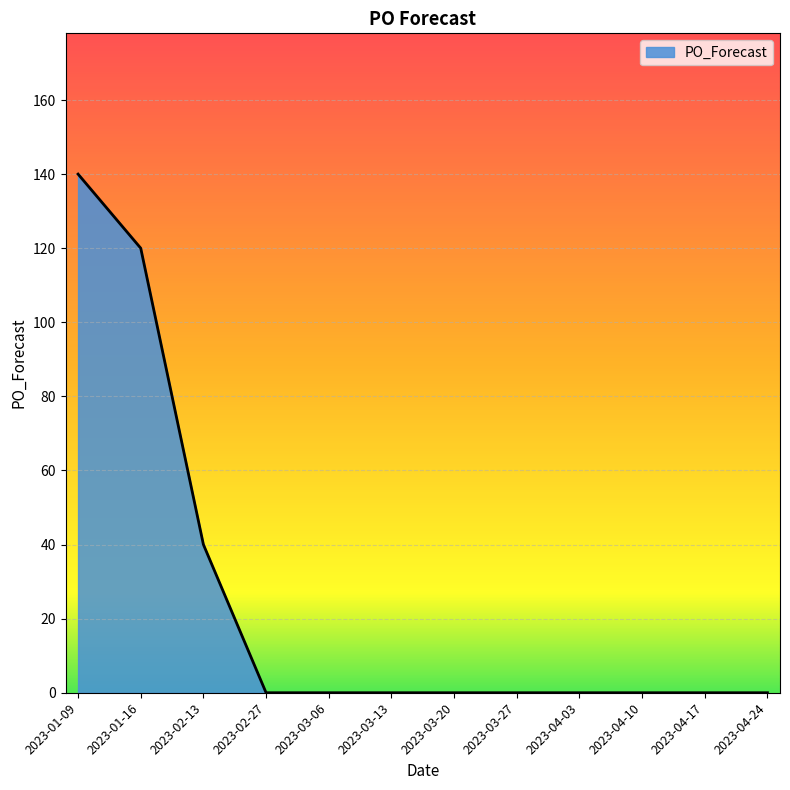

Between 2023-01-16 and 2023-04-10, which is larger?

2023-01-16